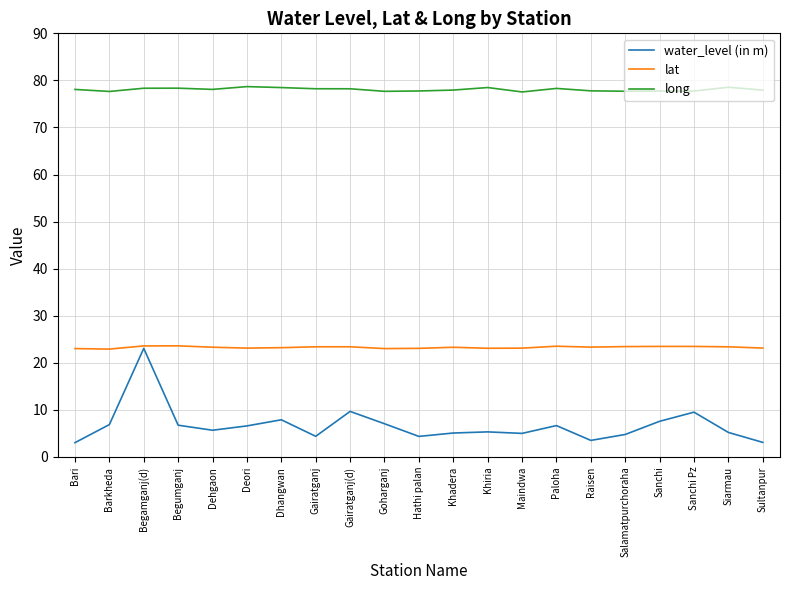

What position from the left is Khadera?

12